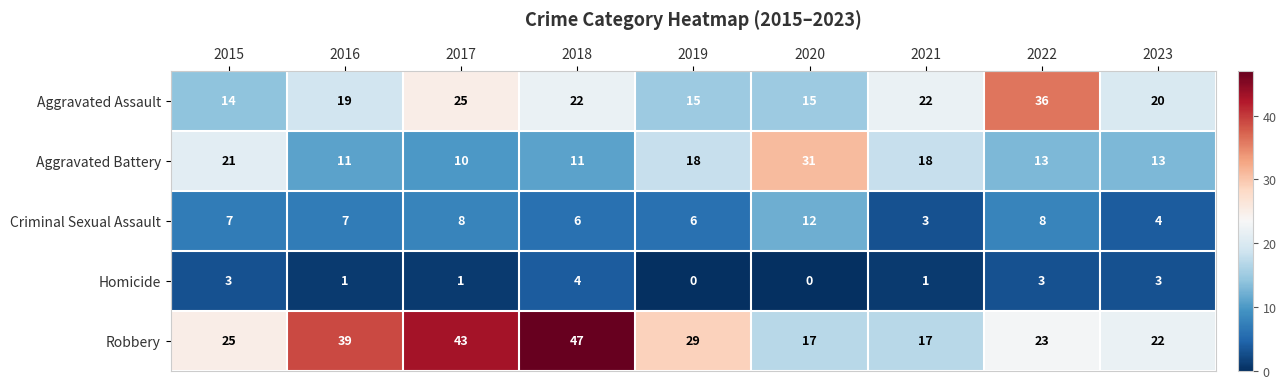

List the series in order of their overall mean, highest first.

Robbery, Aggravated Assault, Aggravated Battery, Criminal Sexual Assault, Homicide